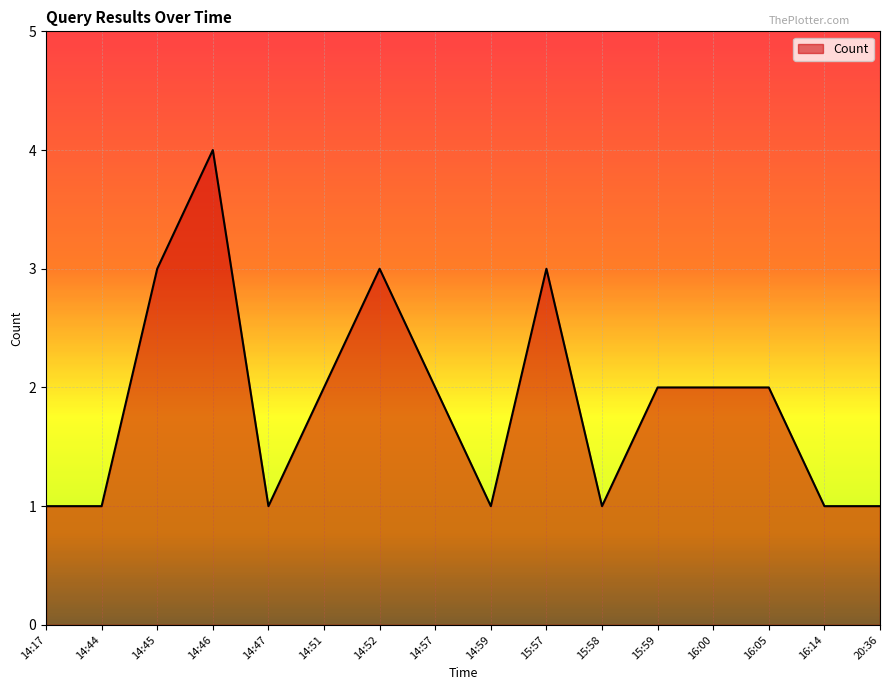

Which label corresponds to the largest value in the chart?

14:46